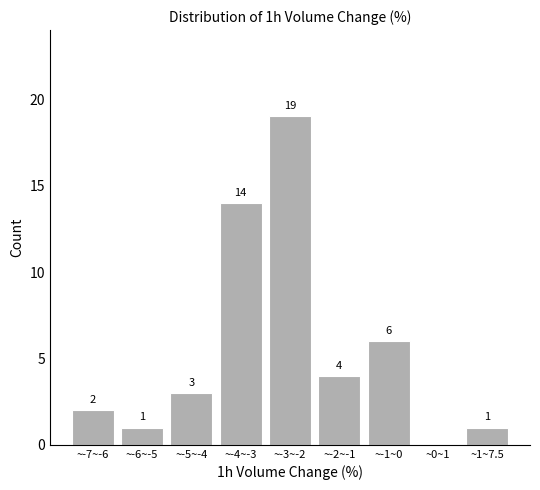

Reading right to left, transcribe all the data shown in this chart.

~1~7.5=1	~0~1=0	~-1~0=6	~-2~-1=4	~-3~-2=19	~-4~-3=14	~-5~-4=3	~-6~-5=1	~-7~-6=2